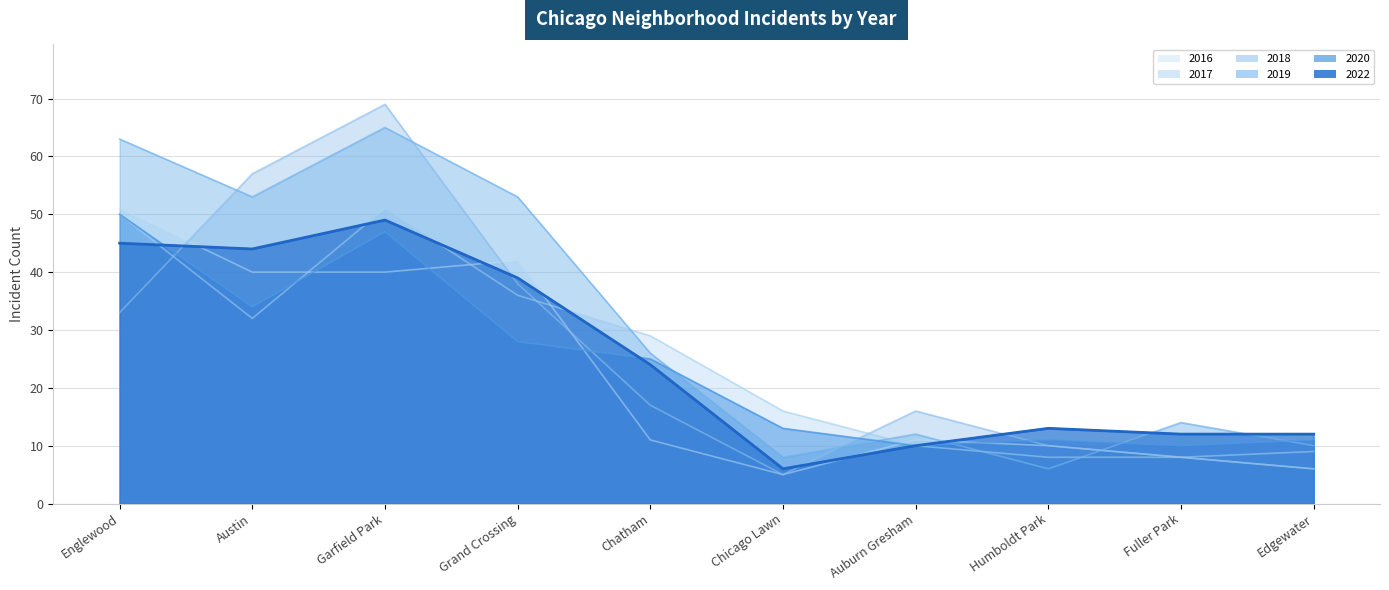

The 2018 series shows 5 at Chicago Lawn. True or false?

True